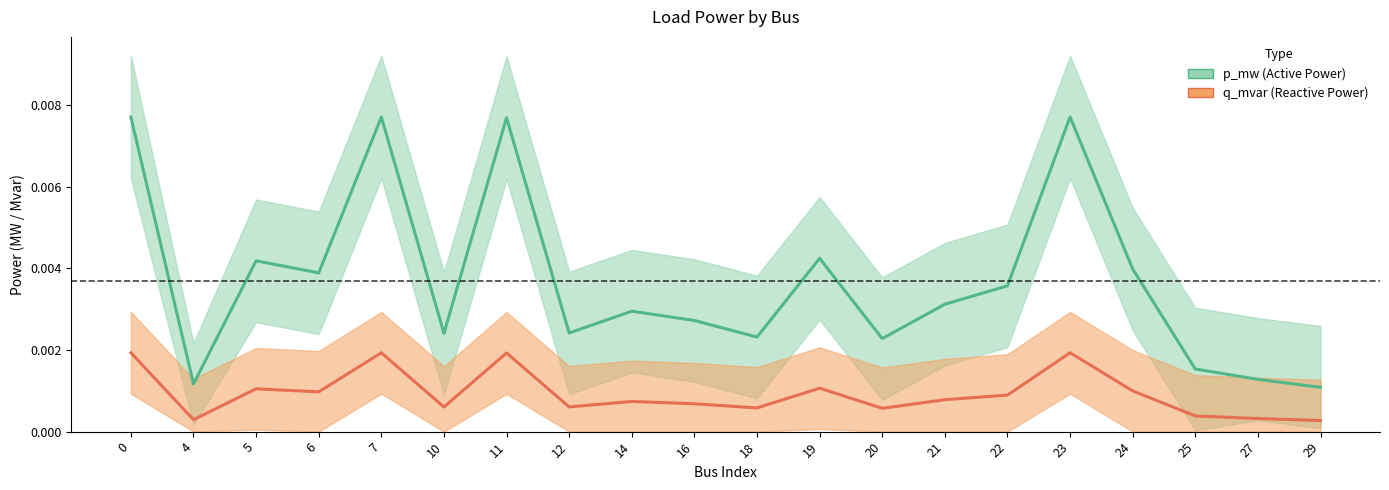

At how many categories does at least one series exceed 0?

20